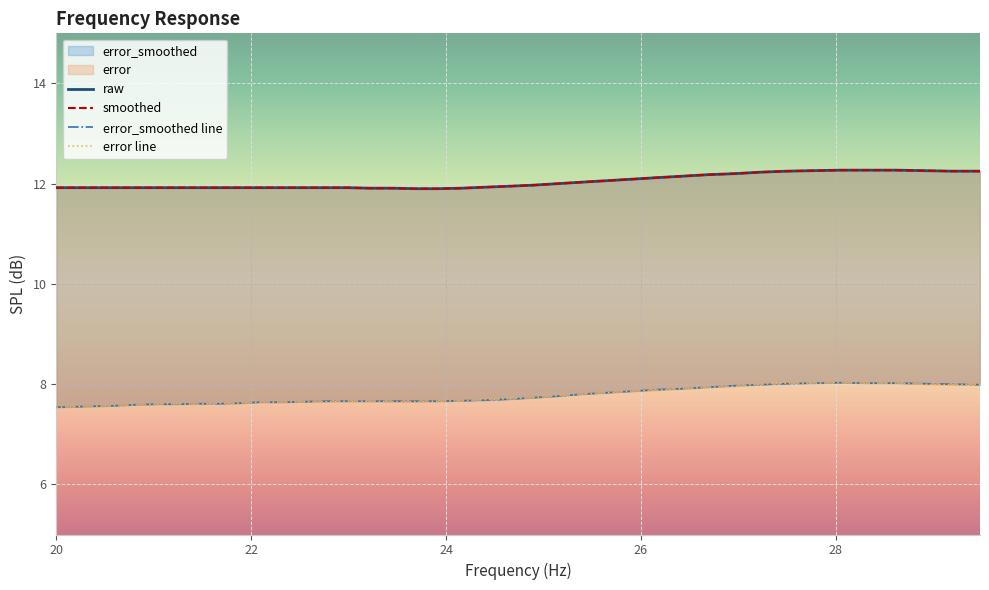

At which category is the sum across all series the highest?

28.05